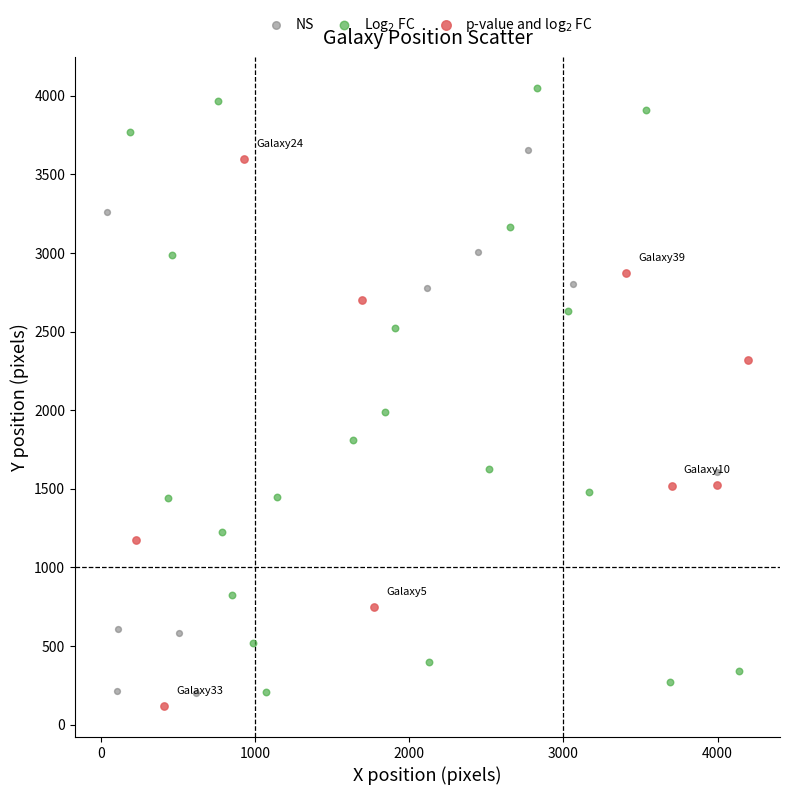

What are all the series names shown in the legend?

NS, Log$_2$ FC, p-value and log$_2$ FC